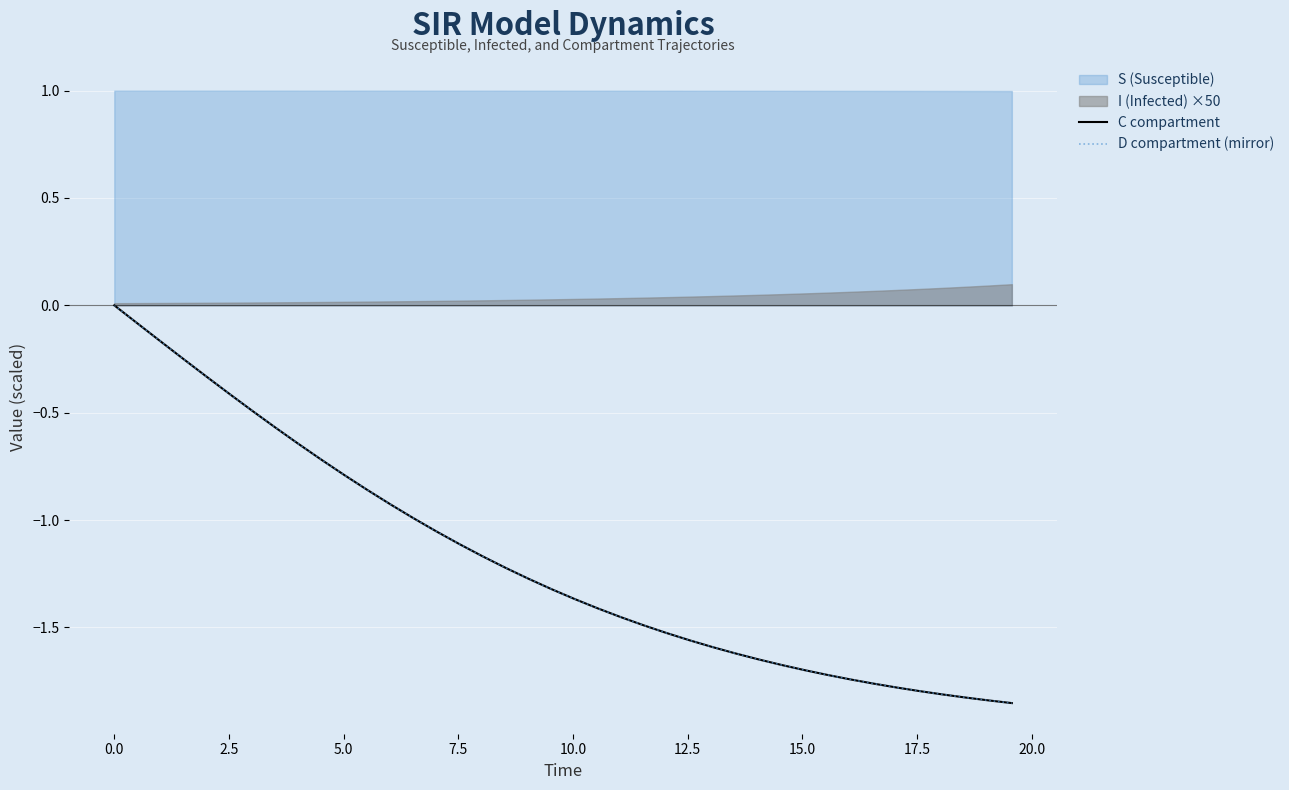

Is the value of D compartment (mirror) at 16 greater than the value of C compartment at 37?

Yes